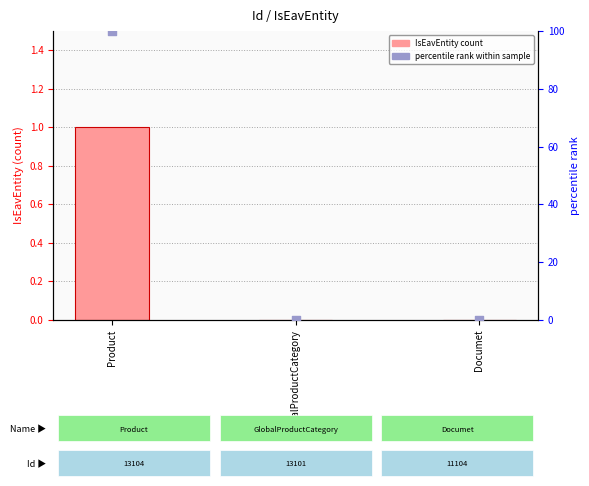

What is the total value across all series at Product?

101